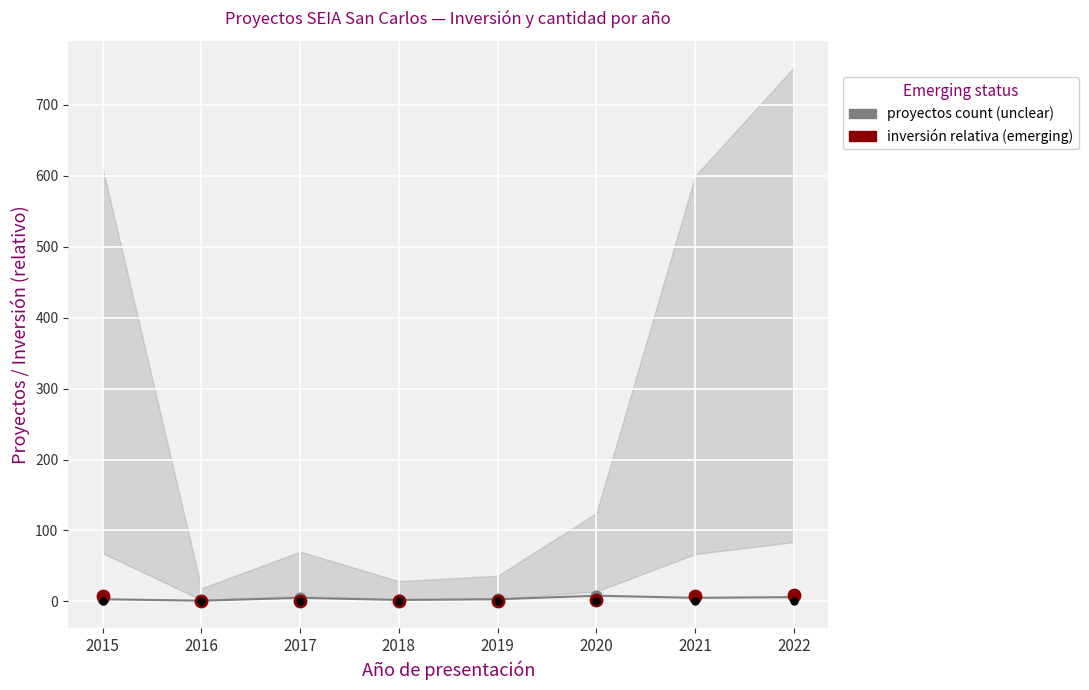

At which category is the sum across all series the highest?

2022